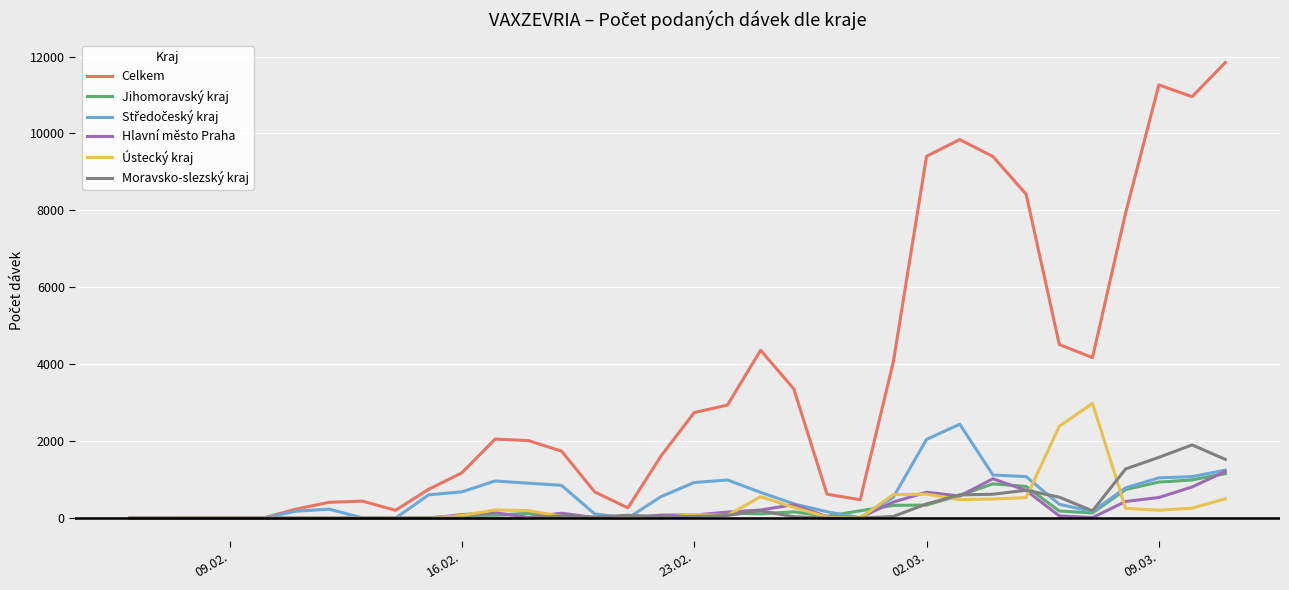

What is the highest value of the Hlavní město Praha series?

1214